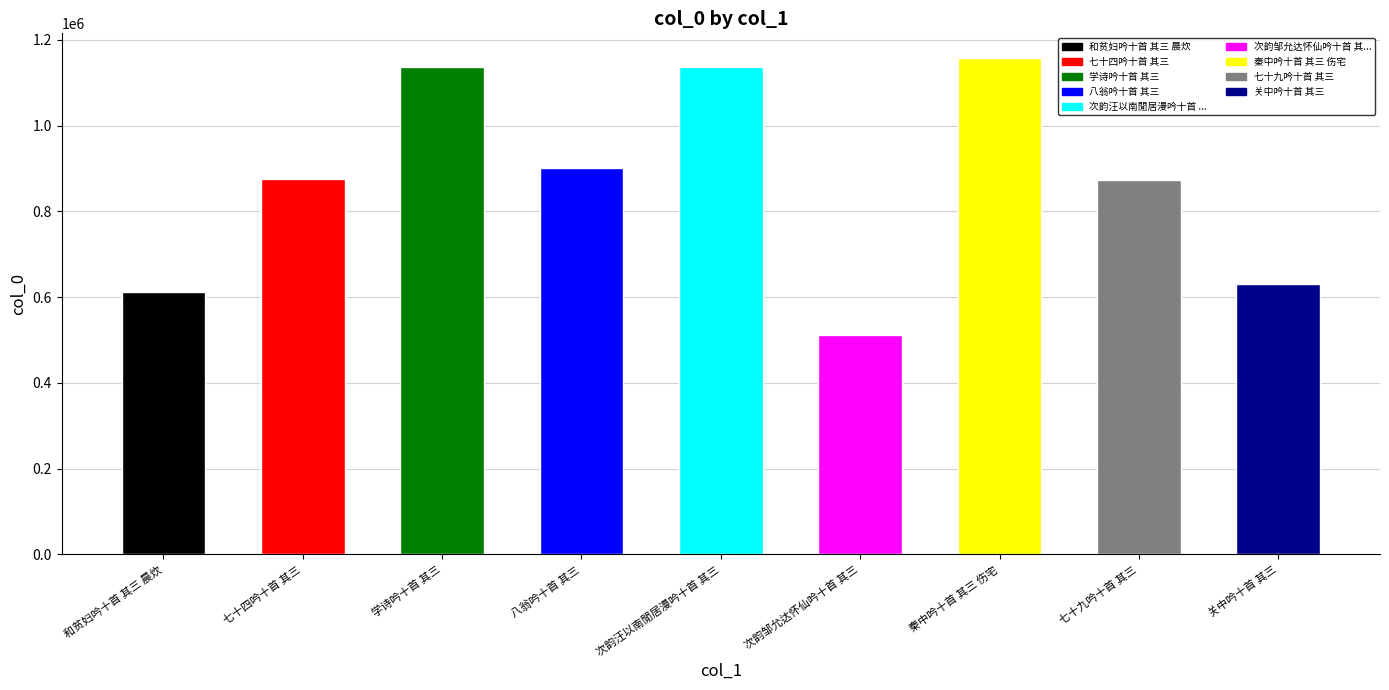

What is the sum of all values?

7837955